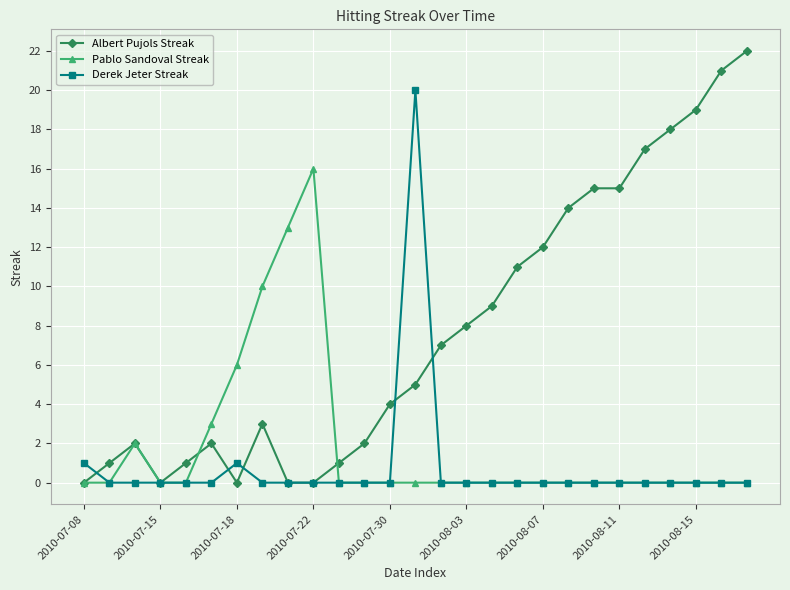

Count the number of data series in this chart.

3